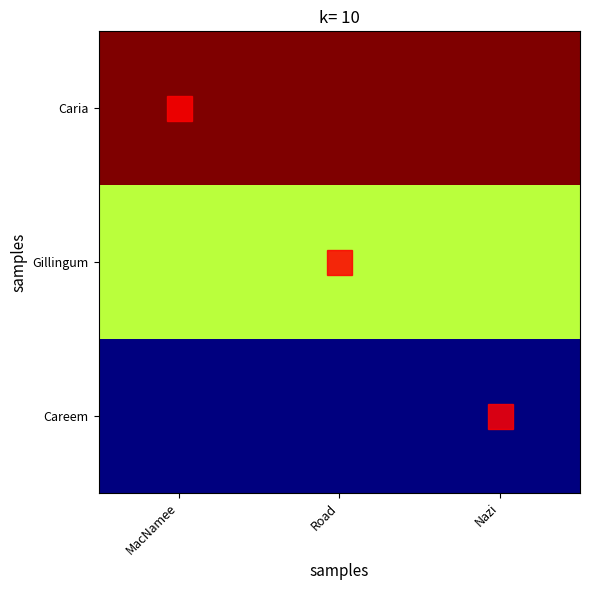

At Nazi, list the series in order from largest to smallest.

Caria, Gillingum, Careem